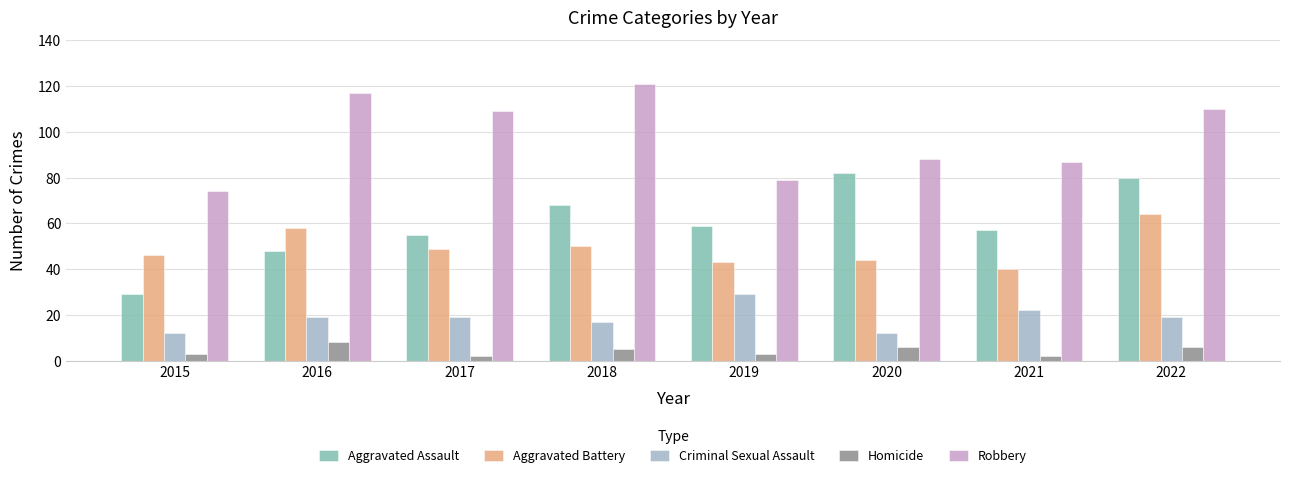

How many bars are there in each group?

5